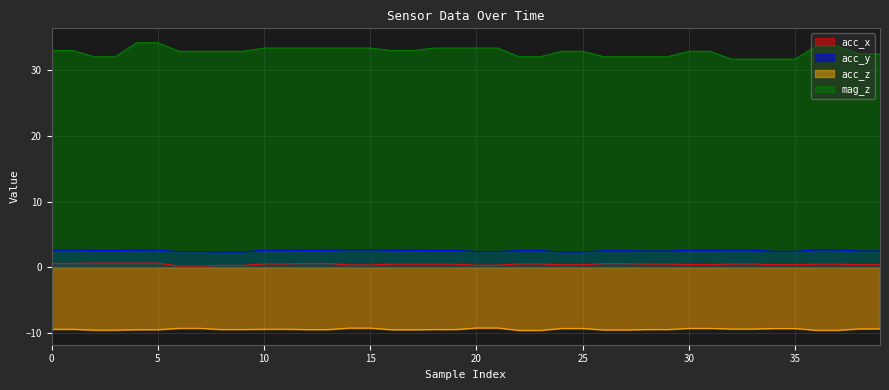

What is the difference between the acc_z values at 33 and 35?

0.1